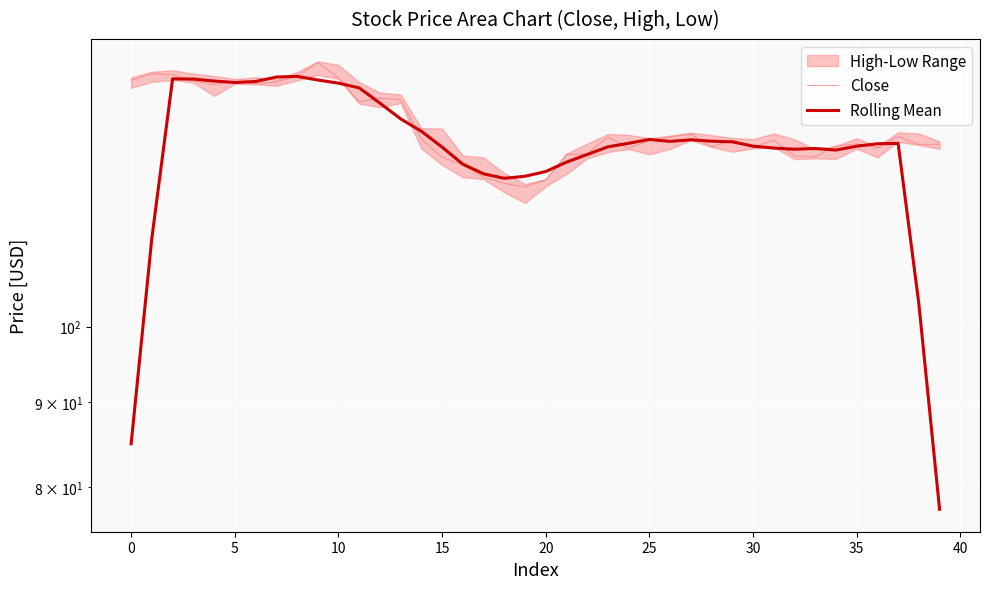

What is the sum of all Close values?

5281.6